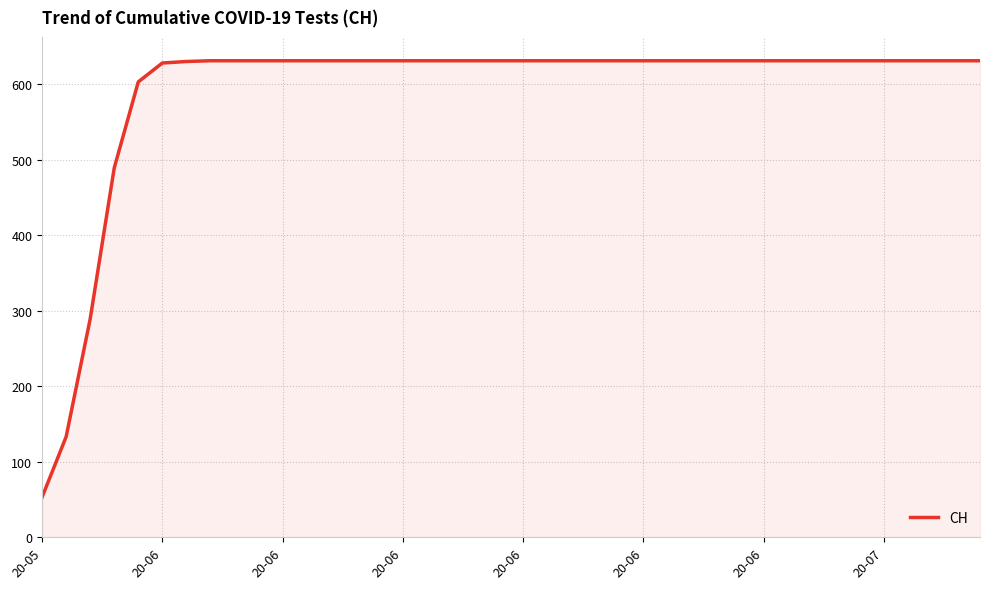

What is the greatest value displayed?

631